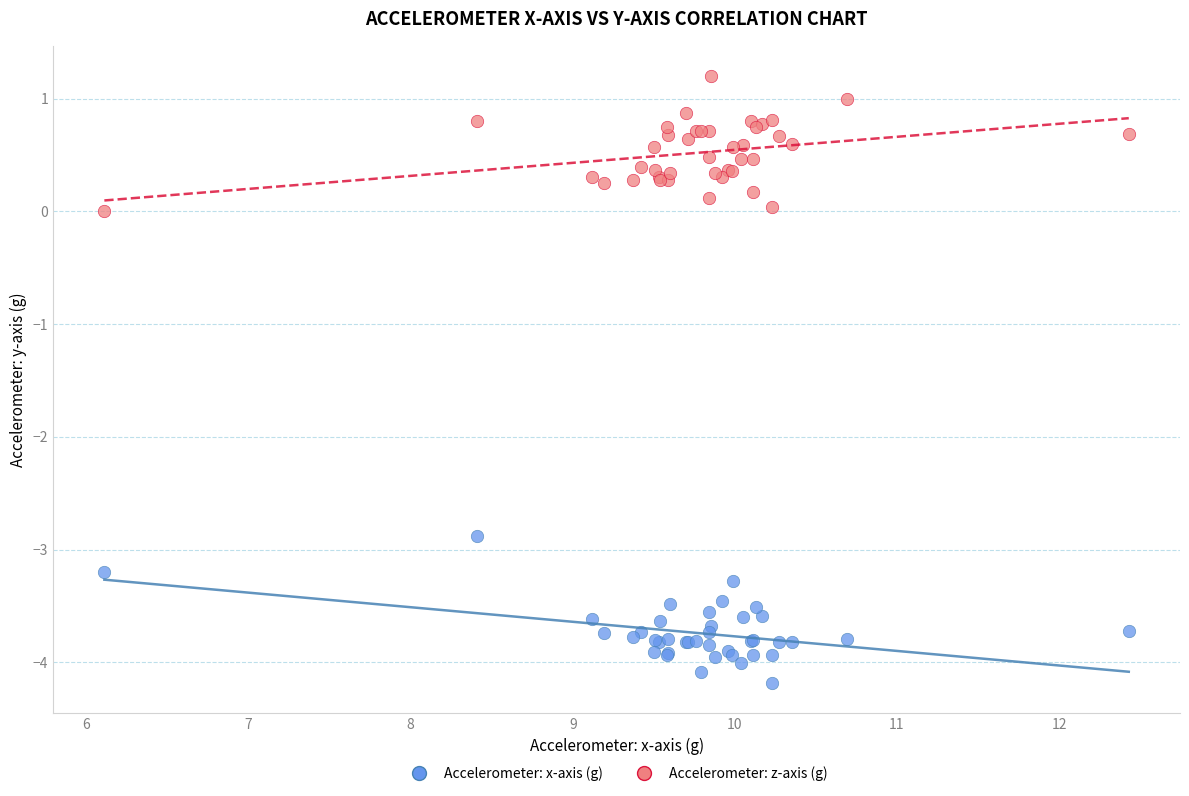

Which series contains the lowest Y value?

Accelerometer: x-axis (g)